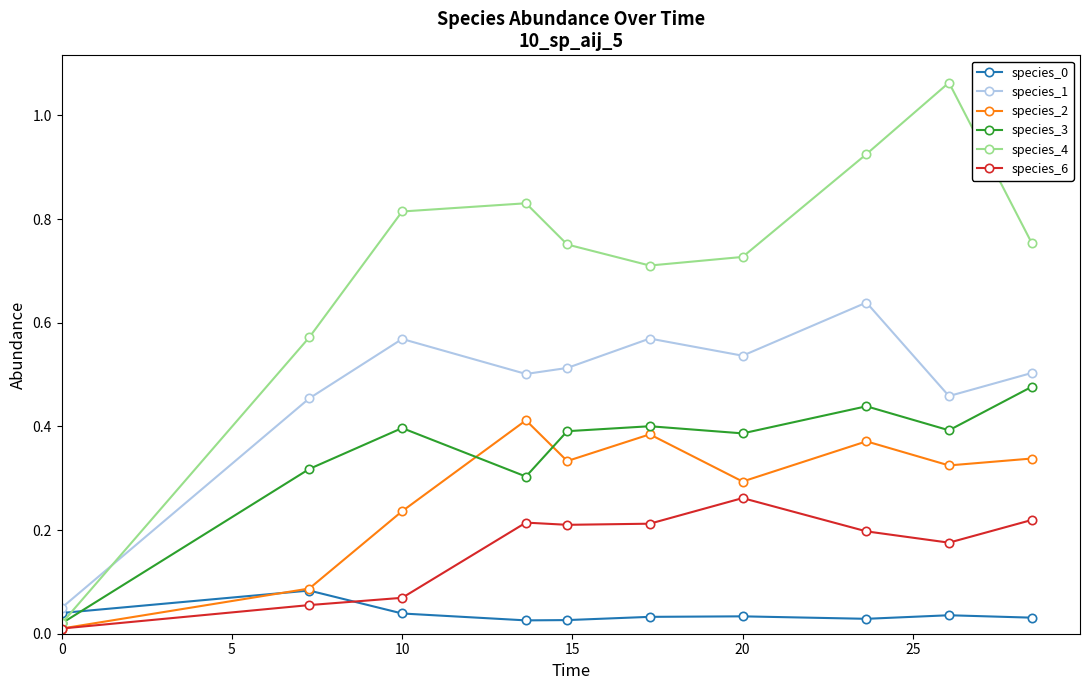

True or false: species_2 has more than 0 interior local peaks.

True